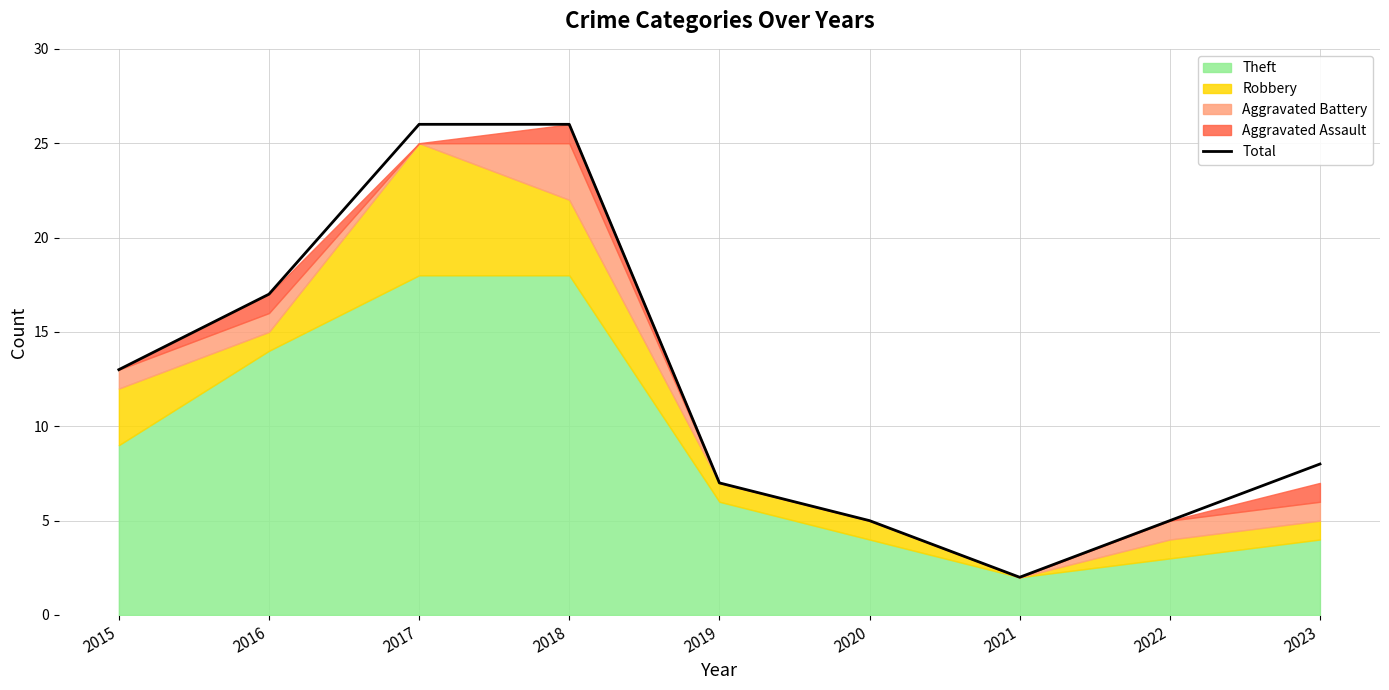

What is the change in value from 2019 to 2020?

-2